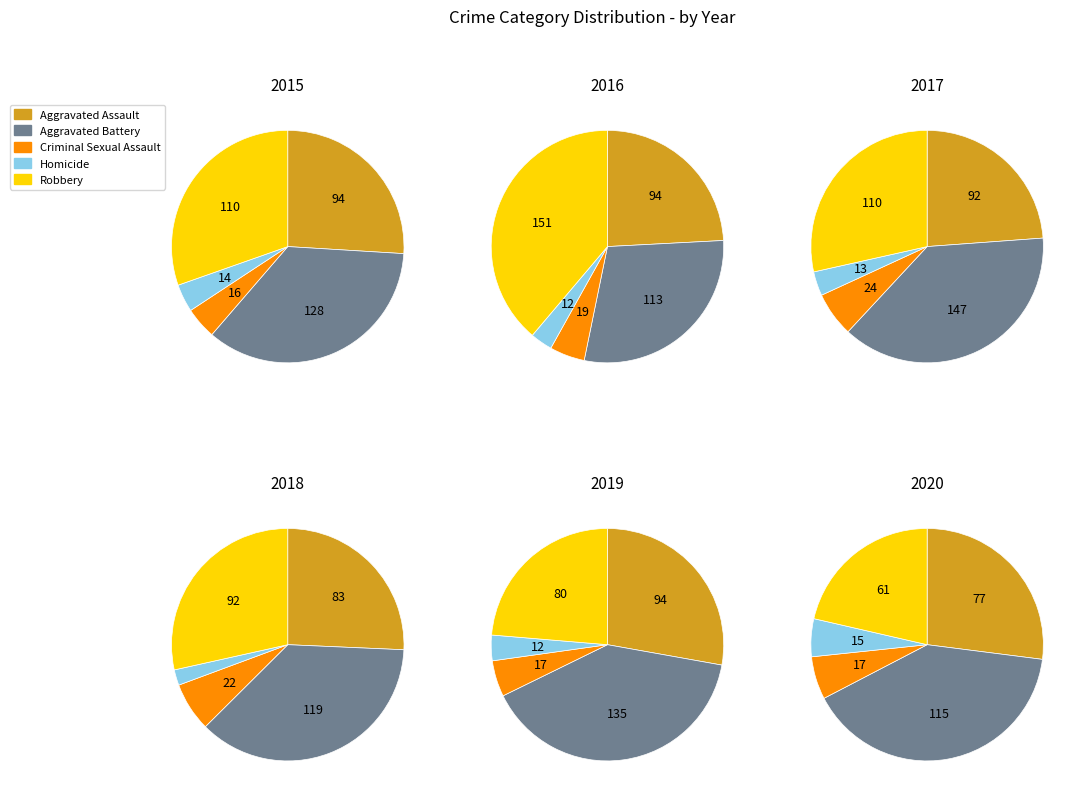

Is there a majority slice in this chart?

No